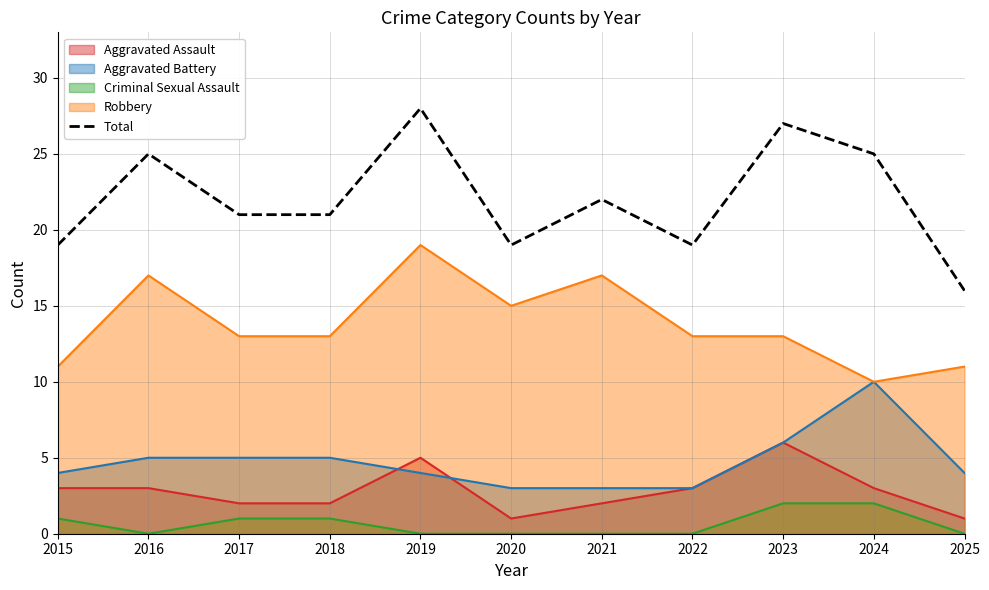

Count the values in the range 19 to 25.

8